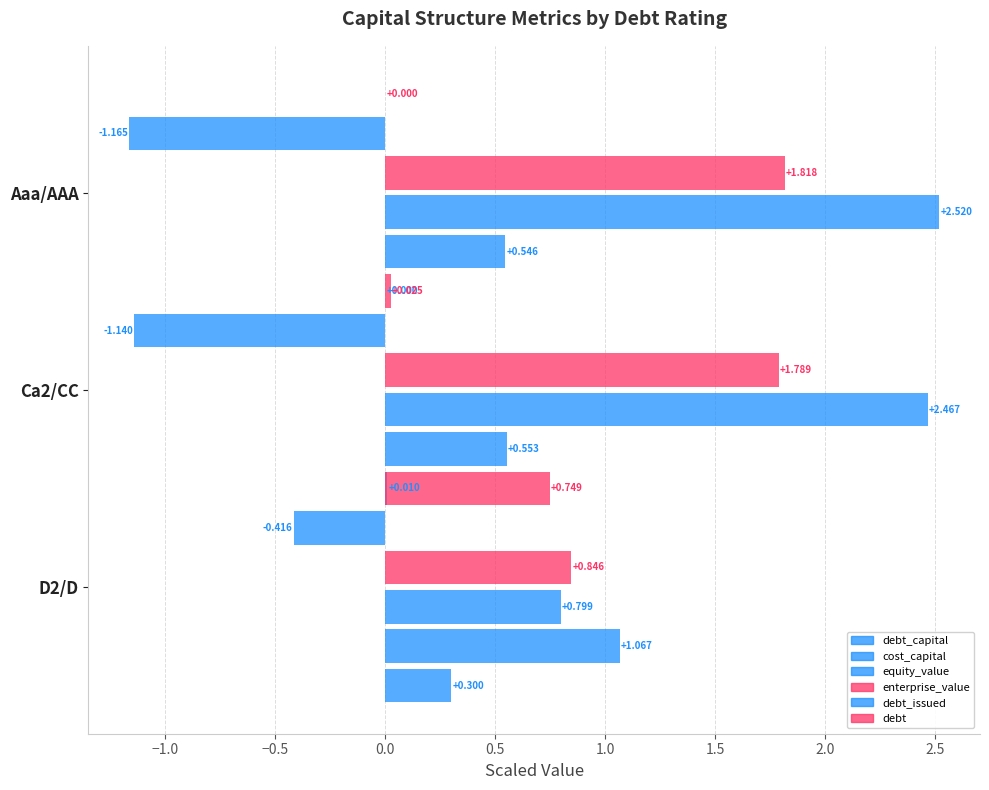

What is the total value across all series at −0.5?

3.7